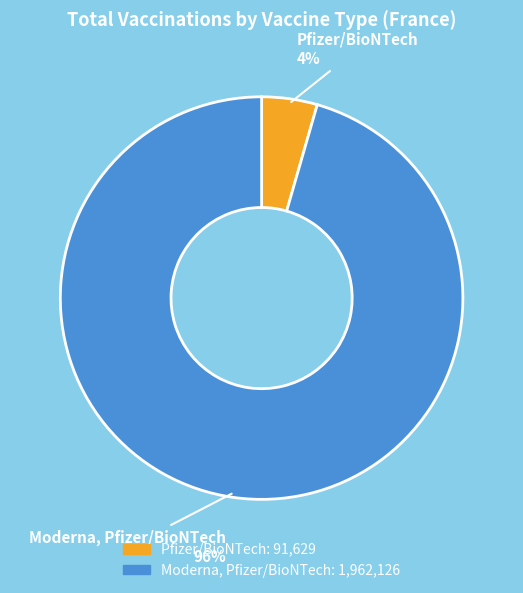

Which category accounts for the majority?

Moderna, Pfizer/BioNTech